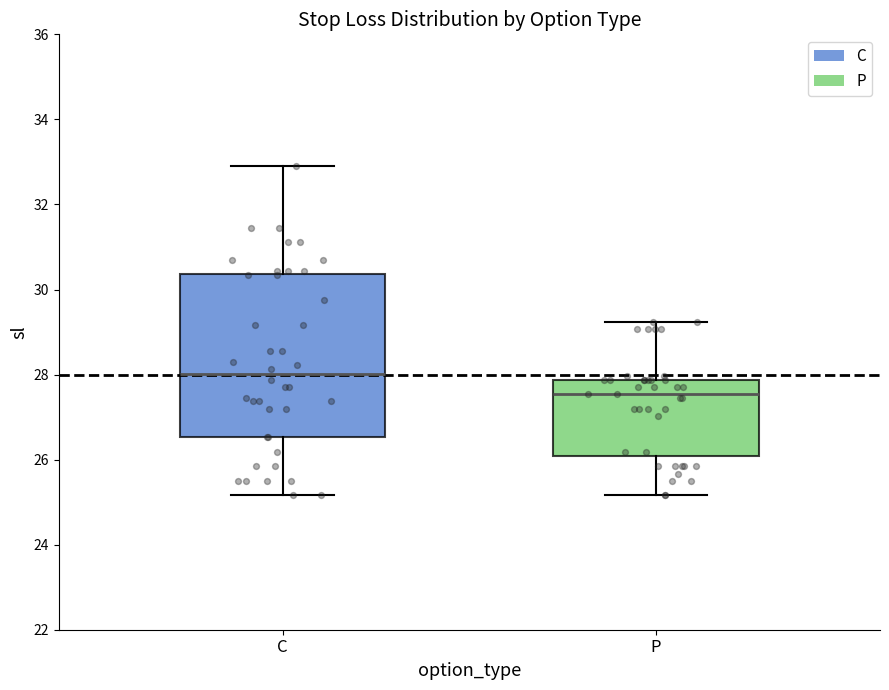

Reading left to right, read every box against the y-axis: the position of its median line, the range the box covers, and the ends of its whiskers. The values are not printed on the chart, so give them approximately, as read against the axis.

C: median 28.0, box 26.6 to 30.4, whiskers 25.2 to 32.8
P: median 27.6, box 26.0 to 27.8, whiskers 25.2 to 29.2